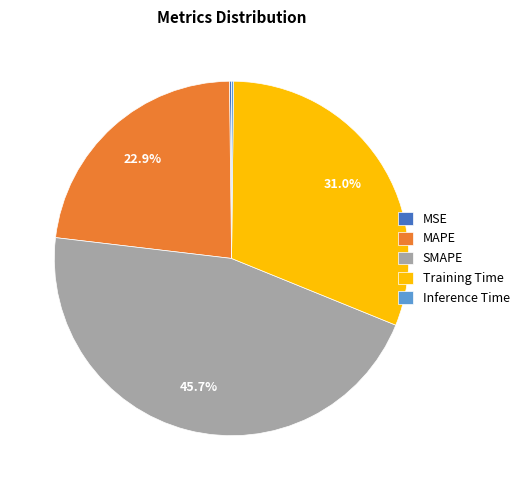

Is the sum of Training Time and SMAPE greater than half?

Yes